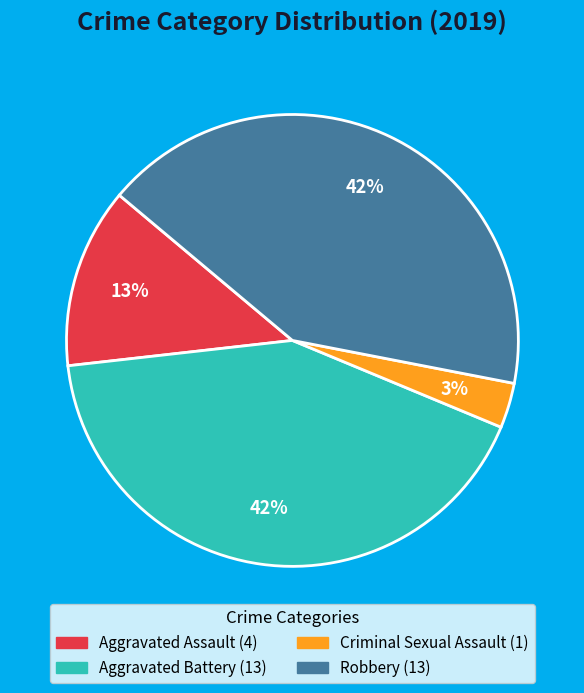

How many slices are in this pie chart?

4